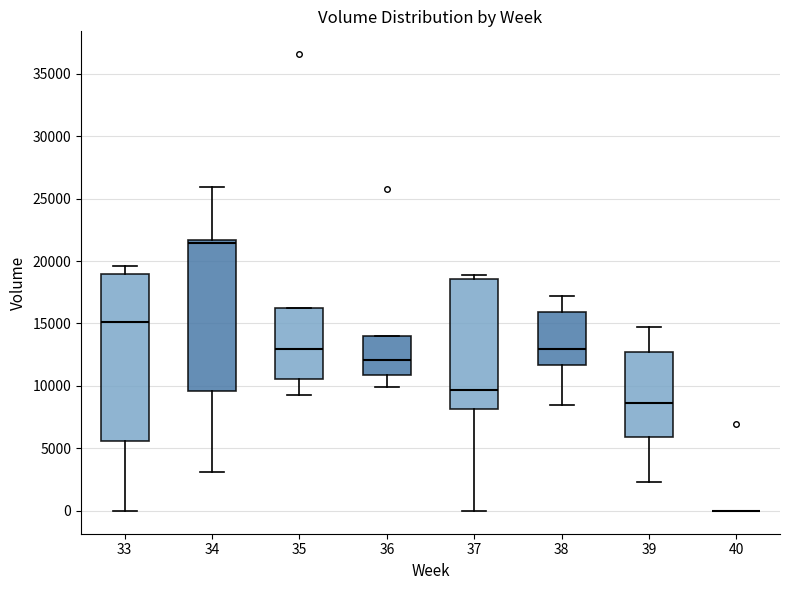

Which box is the tallest, from its lower edge to its upper edge?

33